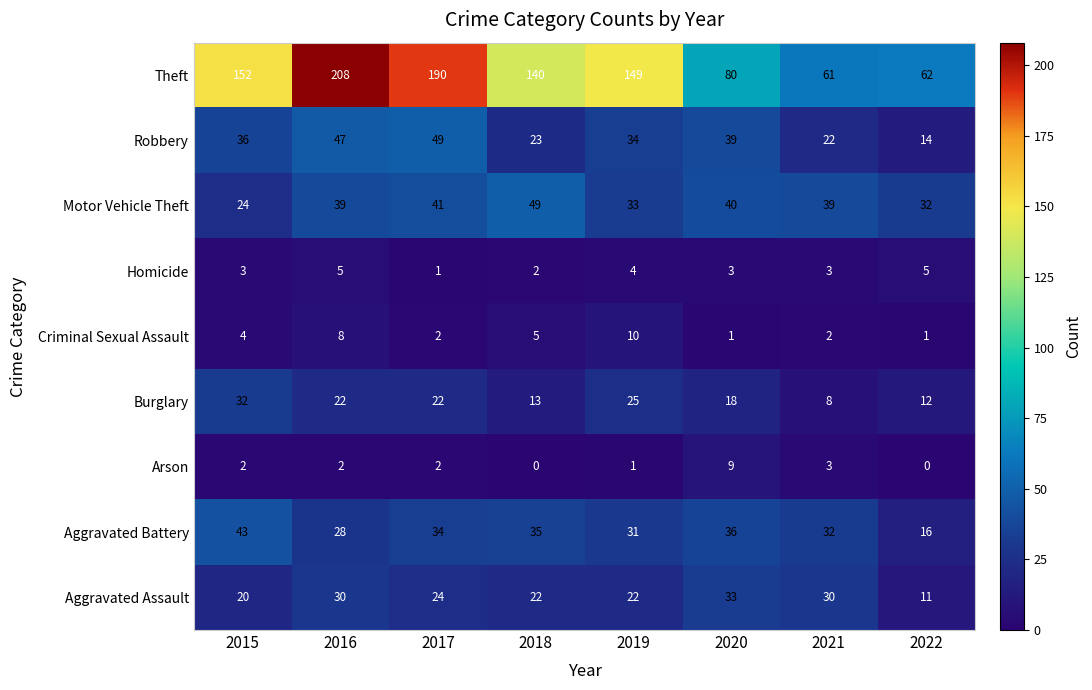

The Theft series shows 22 at 2022. True or false?

False